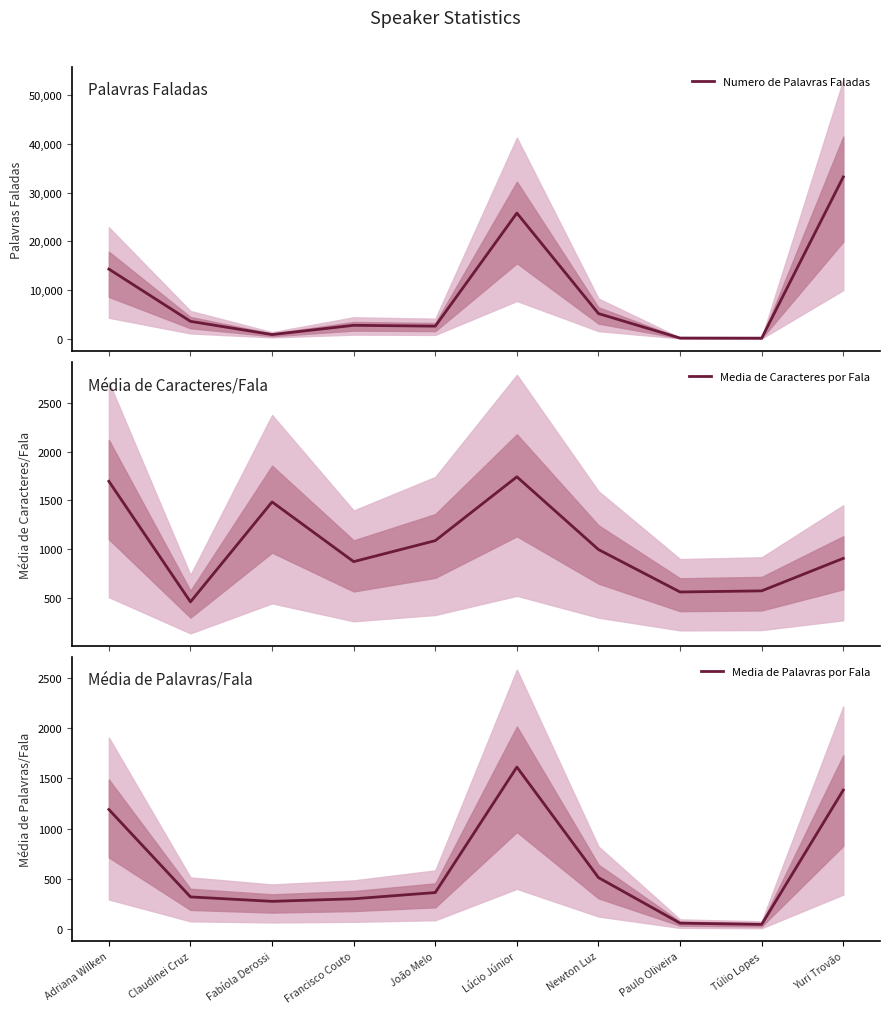

Reading right to left, list all the values displayed in this chart.

Numero de Palavras Faladas: 33212.0	101.0	125.0	5147.0	25794.0	2565.0	2742.0	838.0	3555.0	14291.0
Media de Caracteres por Fala: 906.5	573.5	562.0	996.6	1742.1	1088.0	873.0	1484.7	460.5	1696.0
Media de Palavras por Fala: 1383.8	50.5	62.5	514.7	1612.1	366.4	304.7	279.3	323.2	1190.9